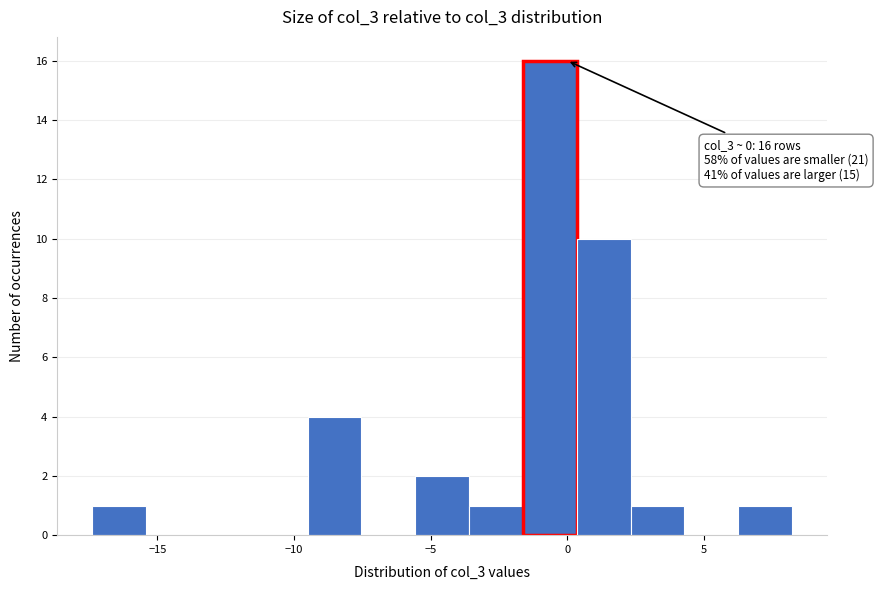

Around what value on the x-axis is the tallest bar? Give the approximate position of its centre, as read against the axis.

-0.5